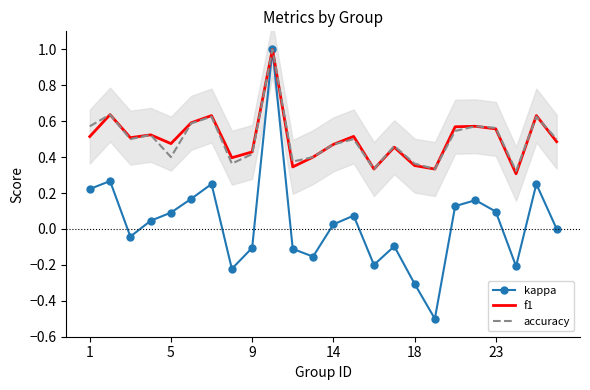

What is the label of the 13th point from the right?

11